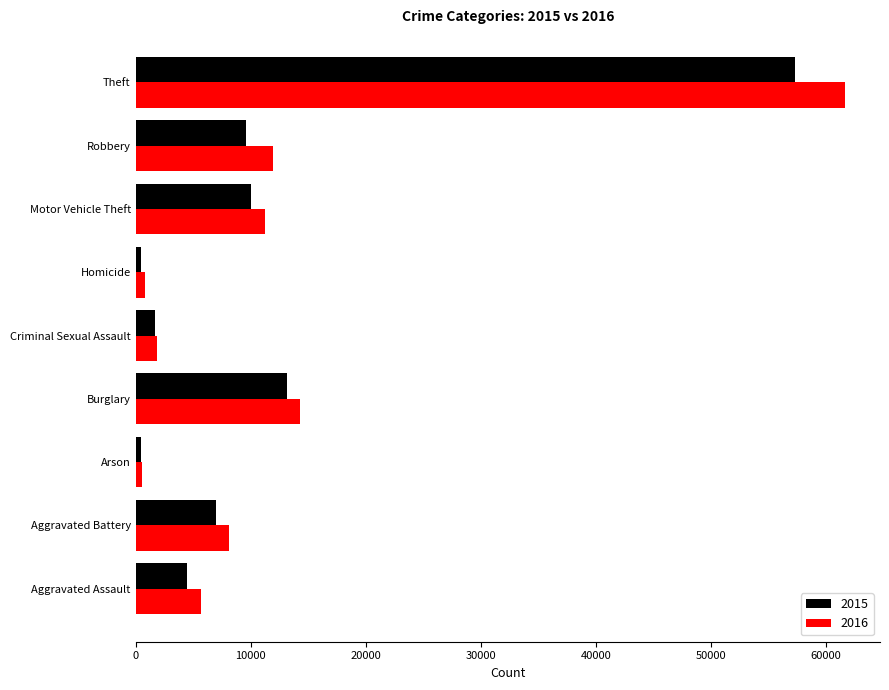

True or false: 2016 has a value of 14024 at Aggravated Battery.

False